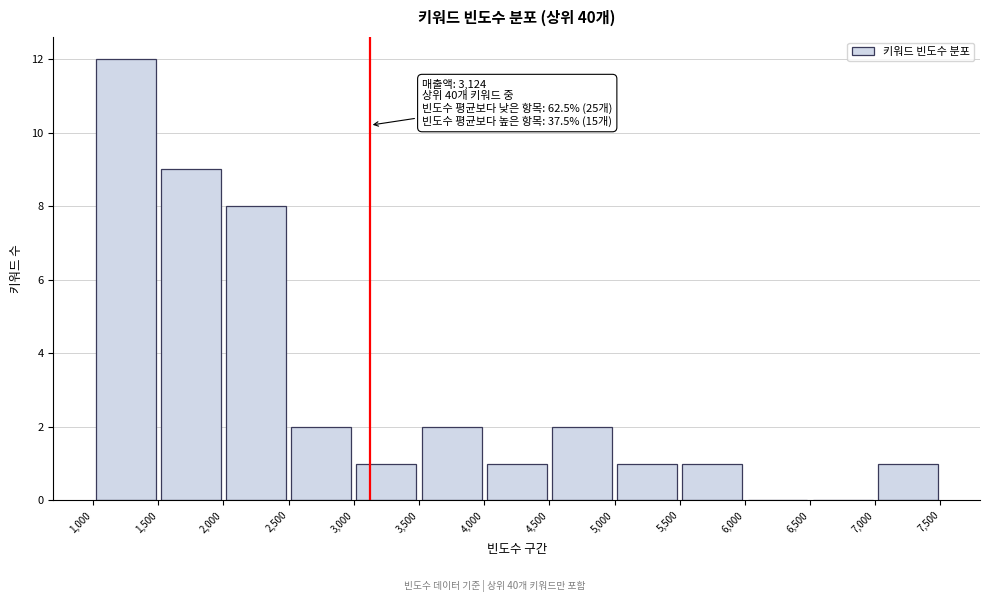

Which range on the x-axis has the tallest bar?

1,000 to 1,500